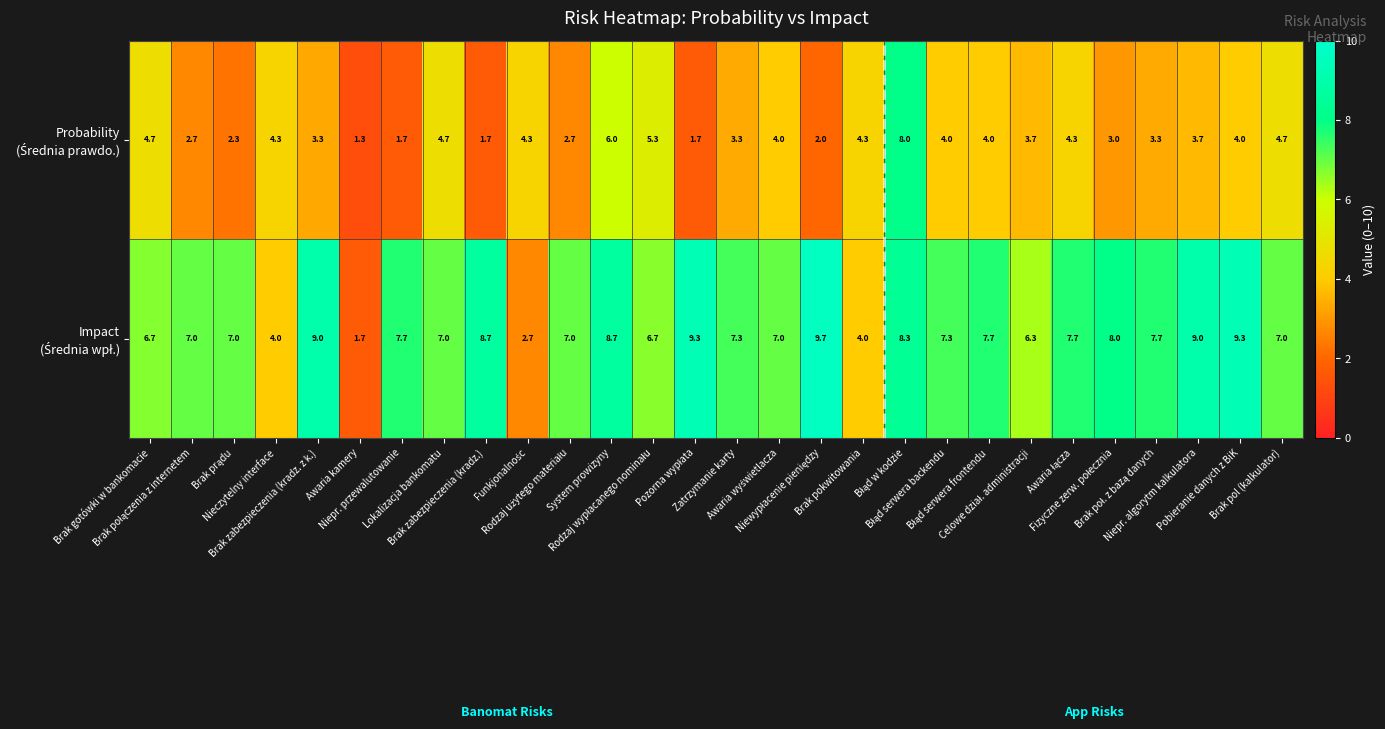

How many series are shown in this chart?

2